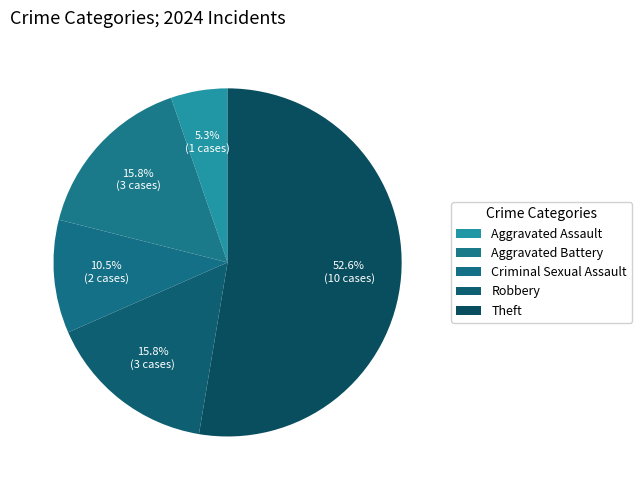

Combined, do Robbery and Theft account for over 50%?

Yes